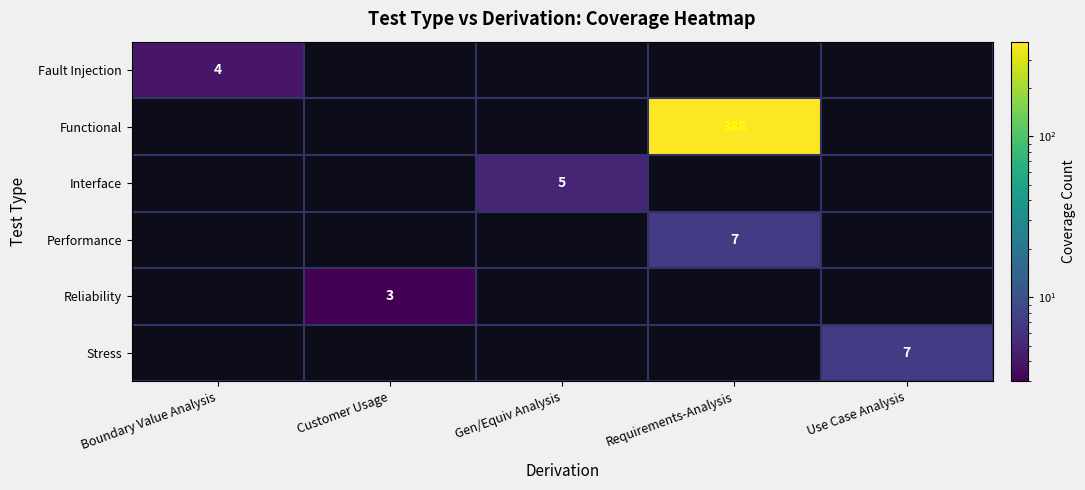

Is it true that Functional equals 147 at Requirements-Analysis?

False